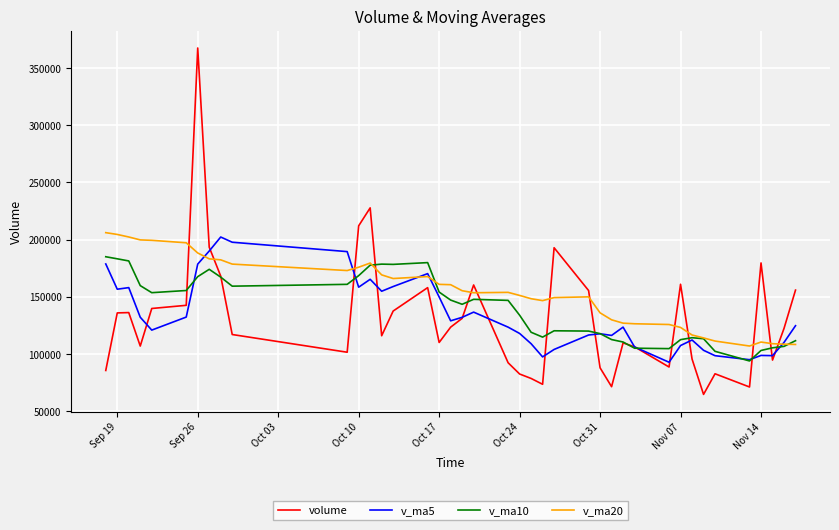

What is the difference between the maximum and minimum values in the v_ma5 series?

109500.0